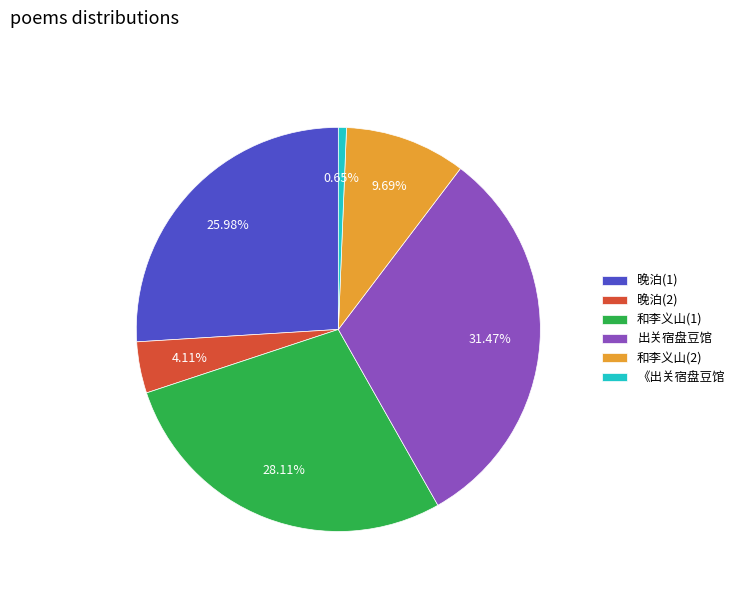

Rank the categories by value from lowest to highest.

《出关宿盘豆馆, 晚泊(2), 和李义山(2), 晚泊(1), 和李义山(1), 出关宿盘豆馆